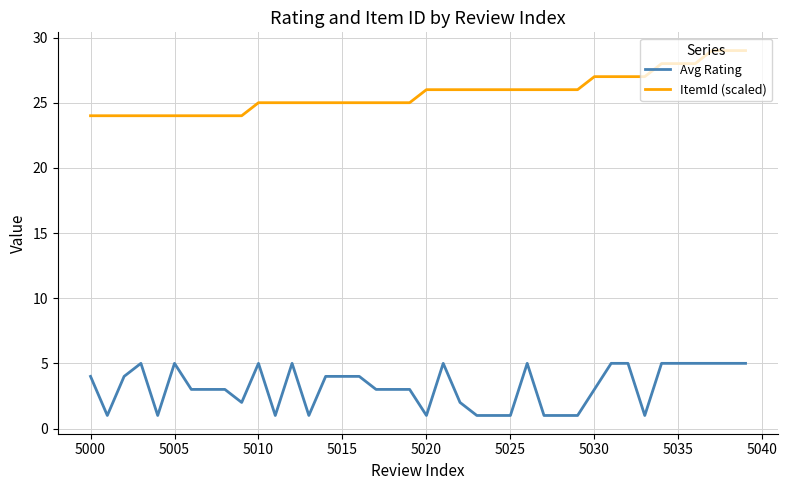

What are all the series names shown in the legend?

Avg Rating, ItemId (scaled)